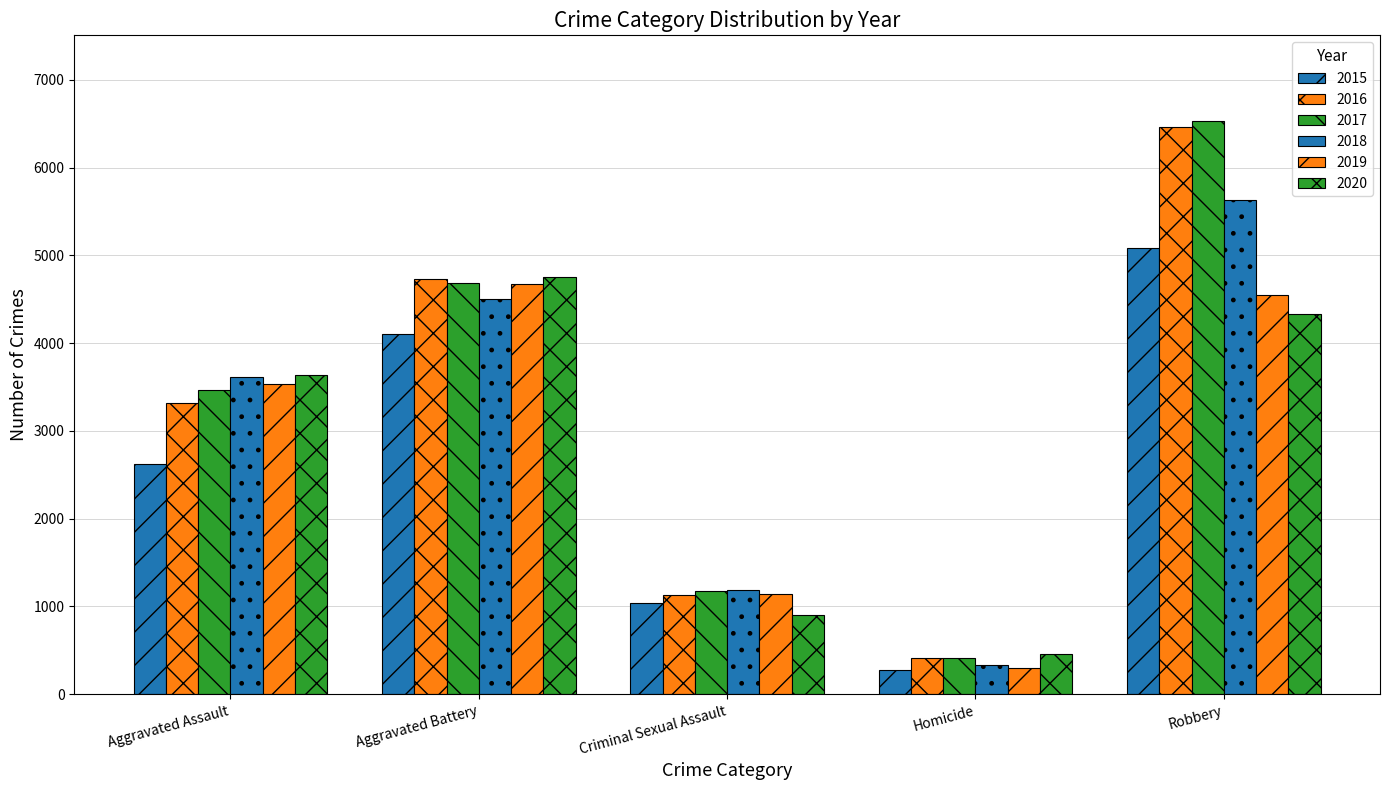

What is the label of the 5th bar from the right?

Aggravated Assault